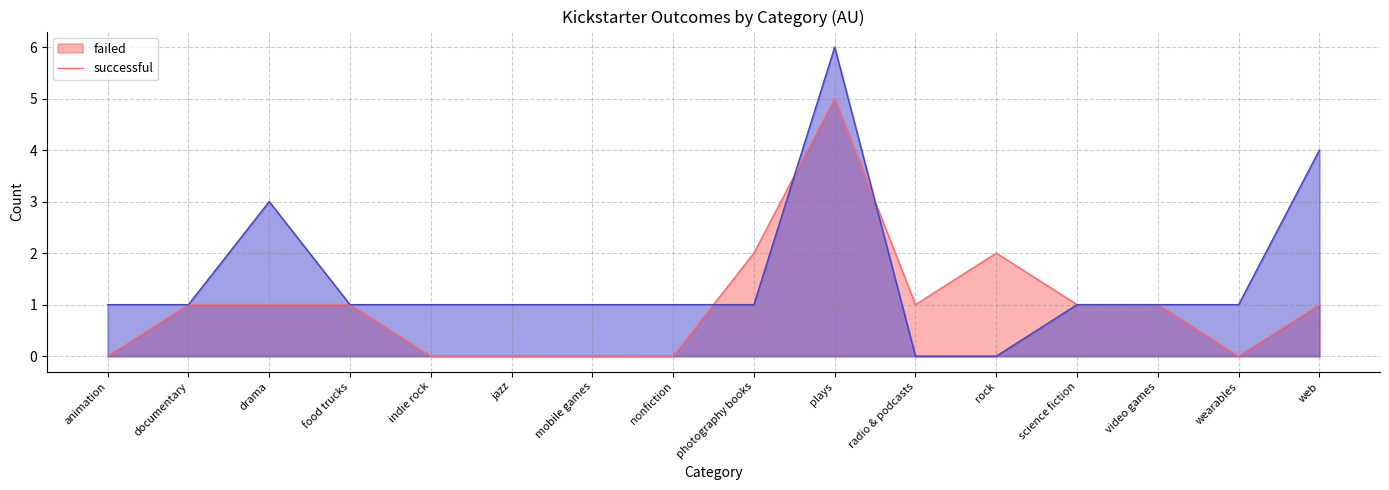

The successful series shows 1 at wearables. True or false?

True